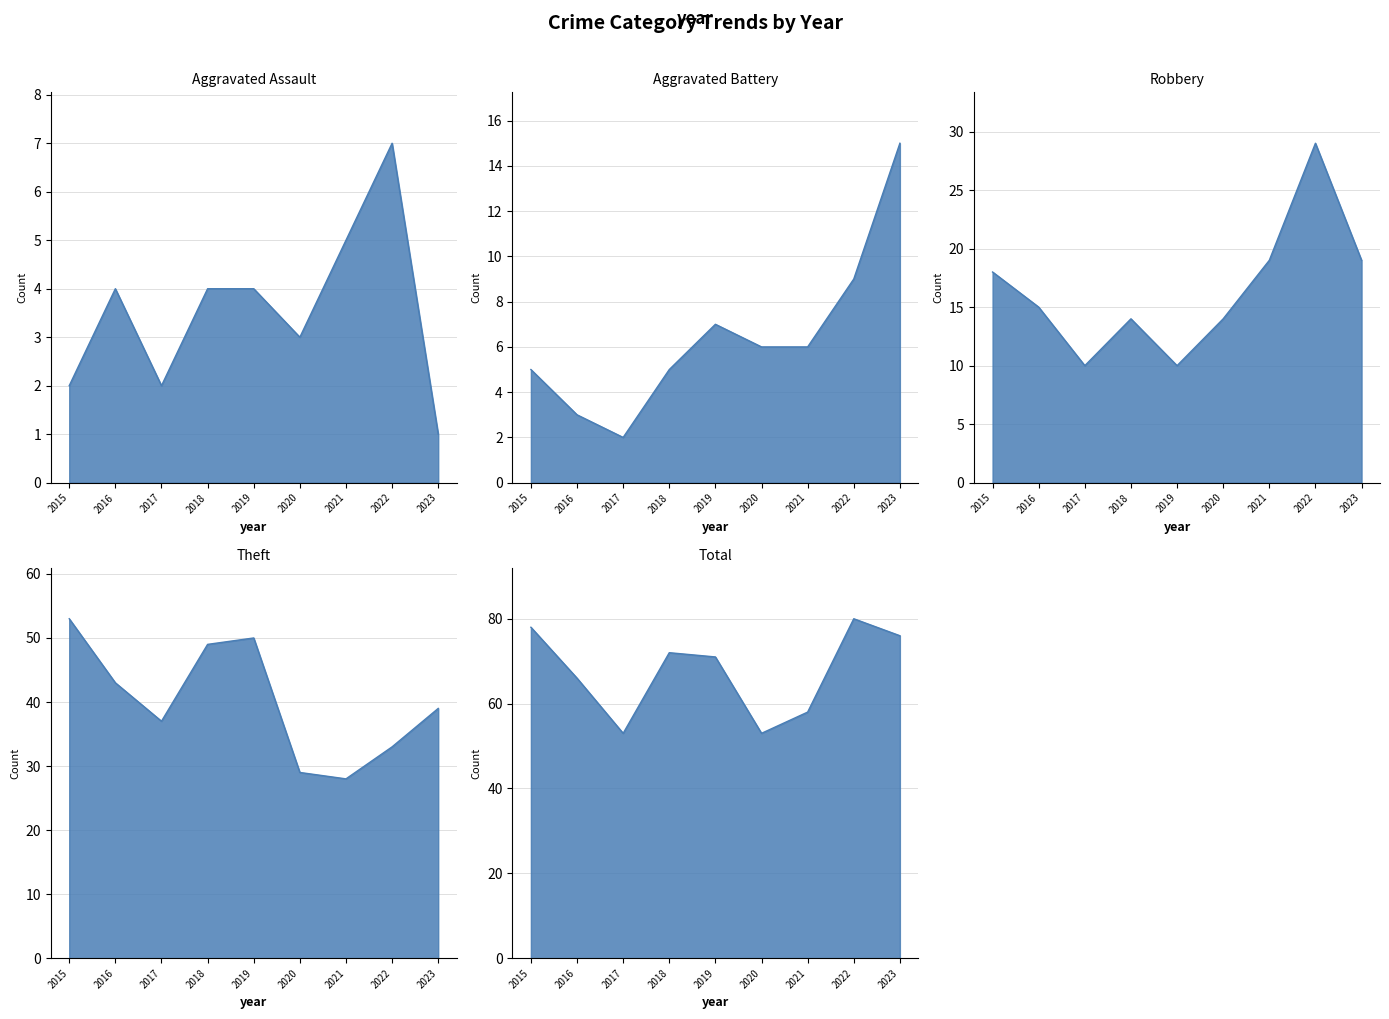

In Total, how many points are higher than both neighbors (excluding endpoints)?

2